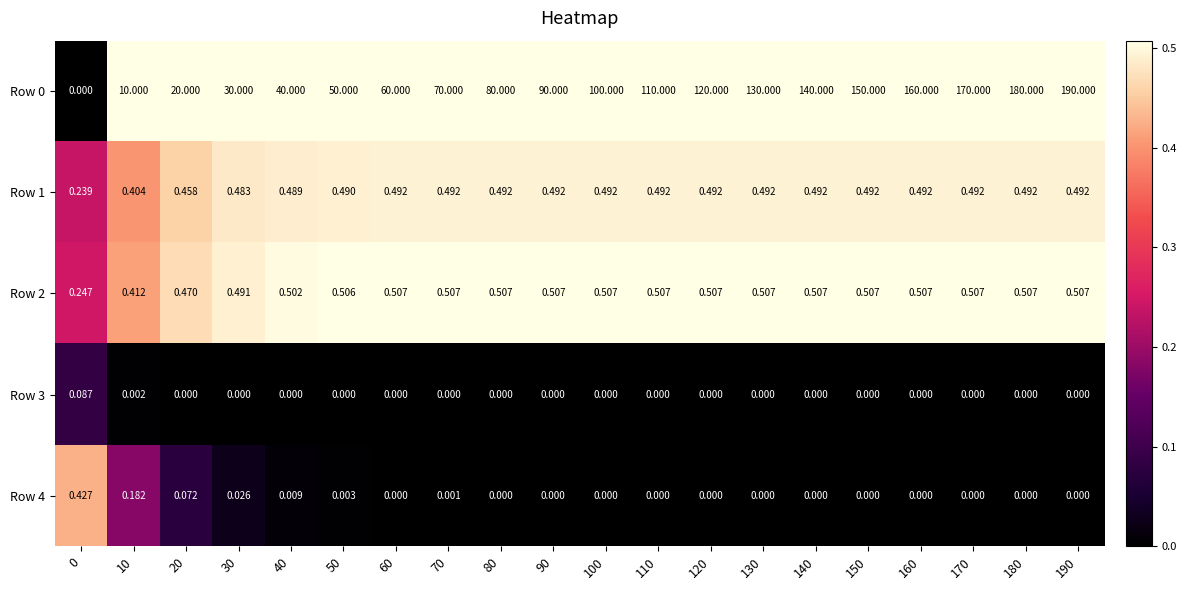

At which category is the sum across all series the highest?

190